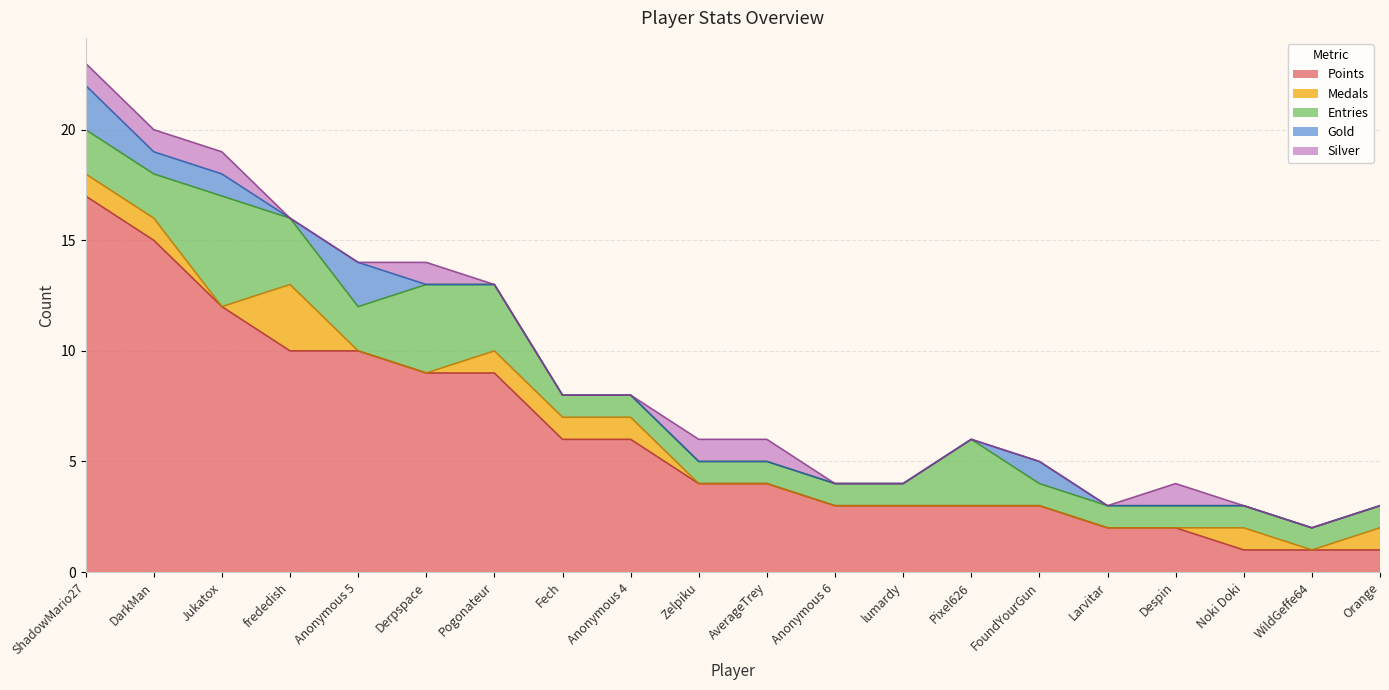

At Larvitar, list the series in order from smallest to largest.

Medals, Gold, Silver, Entries, Points